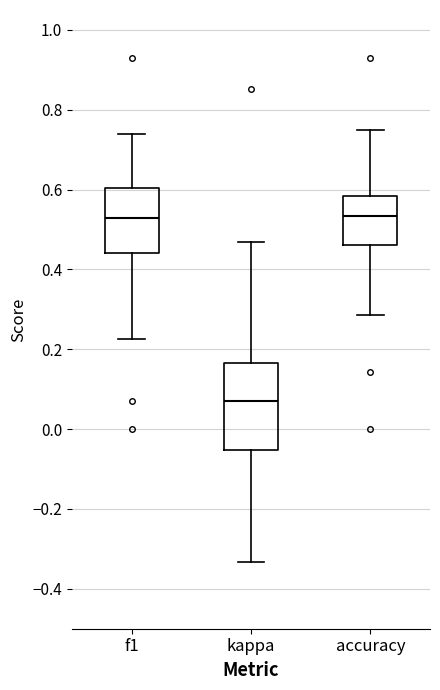

Where does the lower whisker of the box for kappa end on the y-axis? The values are not printed on the chart, so give them approximately, as read against the axis.

-0.34